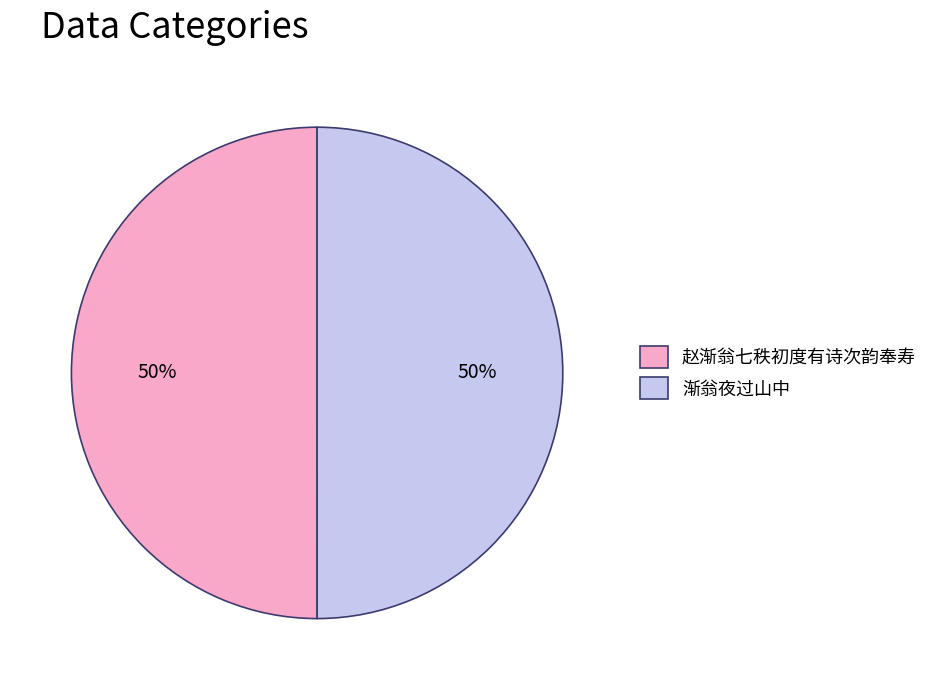

The 赵渐翁七秩初度有诗次韵奉寿 slice represents 36% of the pie. True or false?

False